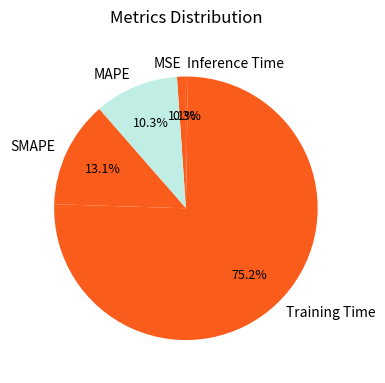

What percentage is the MSE slice, to the nearest percent?

1%